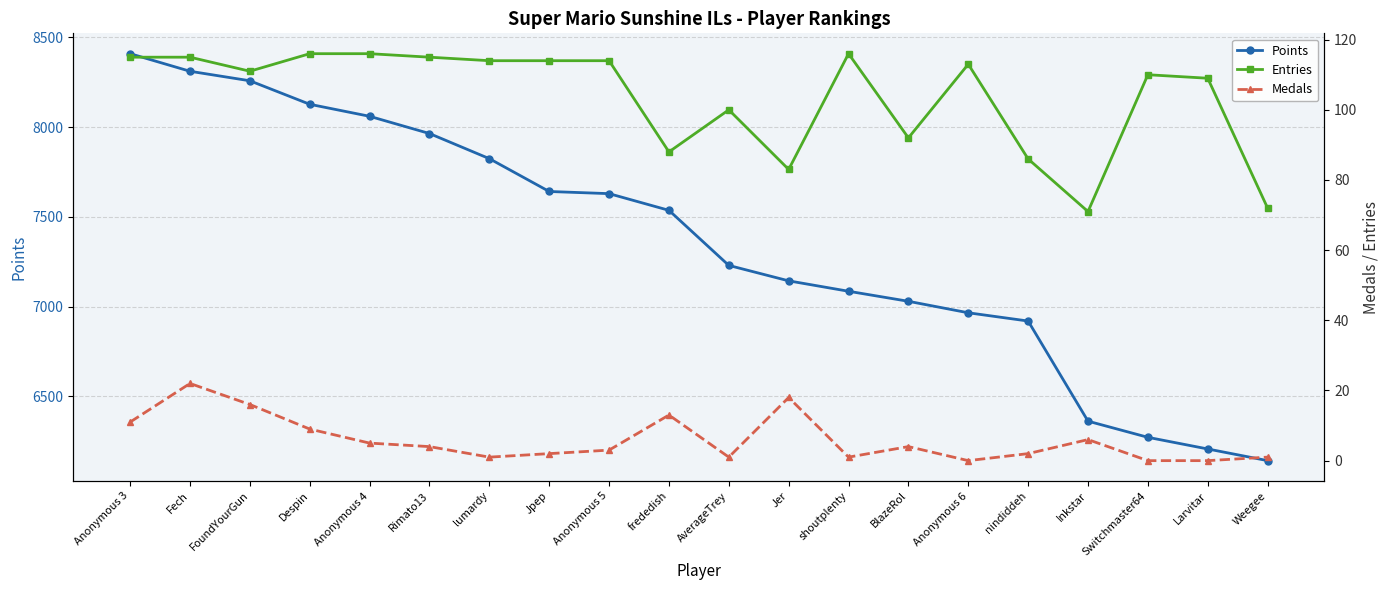

List the labels in order of Points value, smallest first.

Weegee, Larvitar, Switchmaster64, Inkstar, nindiddeh, Anonymous 6, BlazeRol, shoutplenty, Jer, AverageTrey, frededish, Anonymous 5, Jpep, lumardy, Rimato13, Anonymous 4, Despin, FoundYourGun, Fech, Anonymous 3